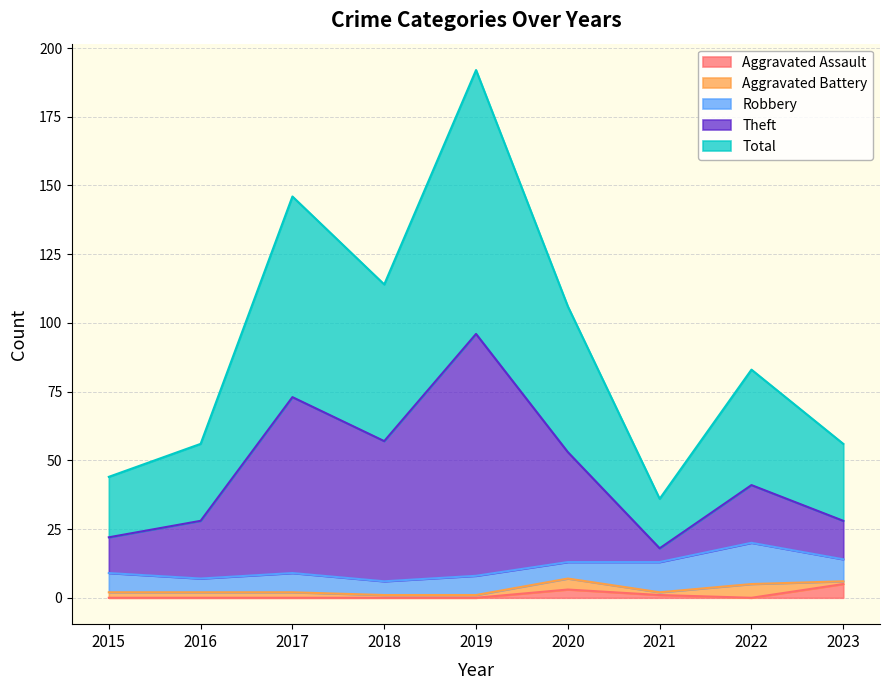

What are all the series names shown in the legend?

Aggravated Assault, Aggravated Battery, Robbery, Theft, Total